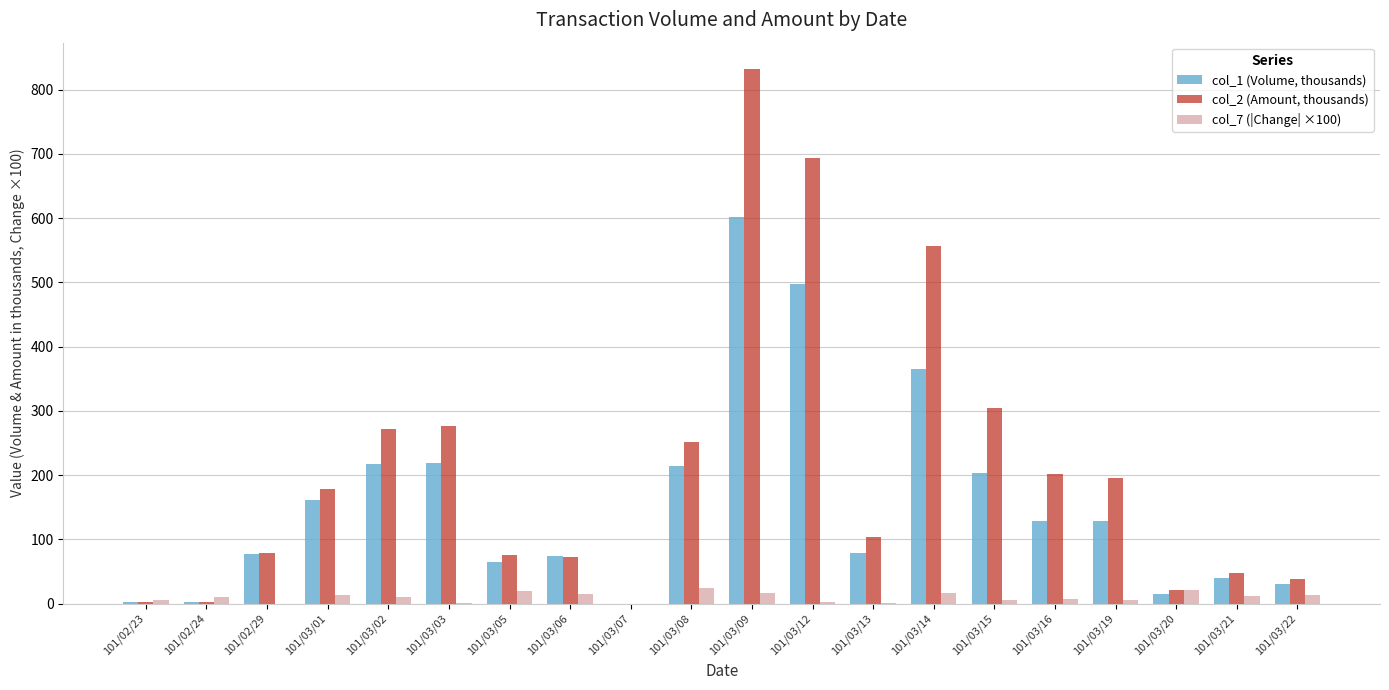

How many groups of bars are there?

20